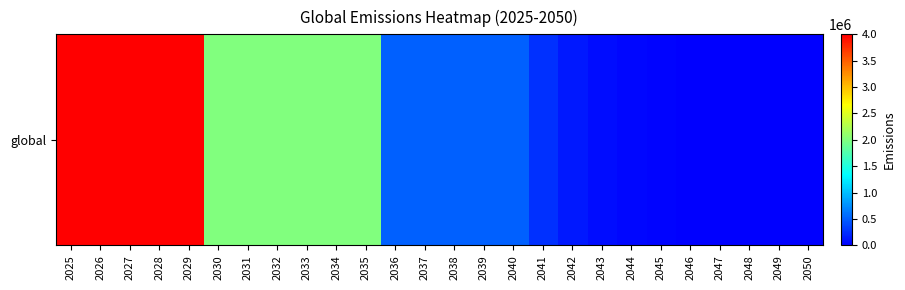

Between 2043 and 2034, which is larger?

2034